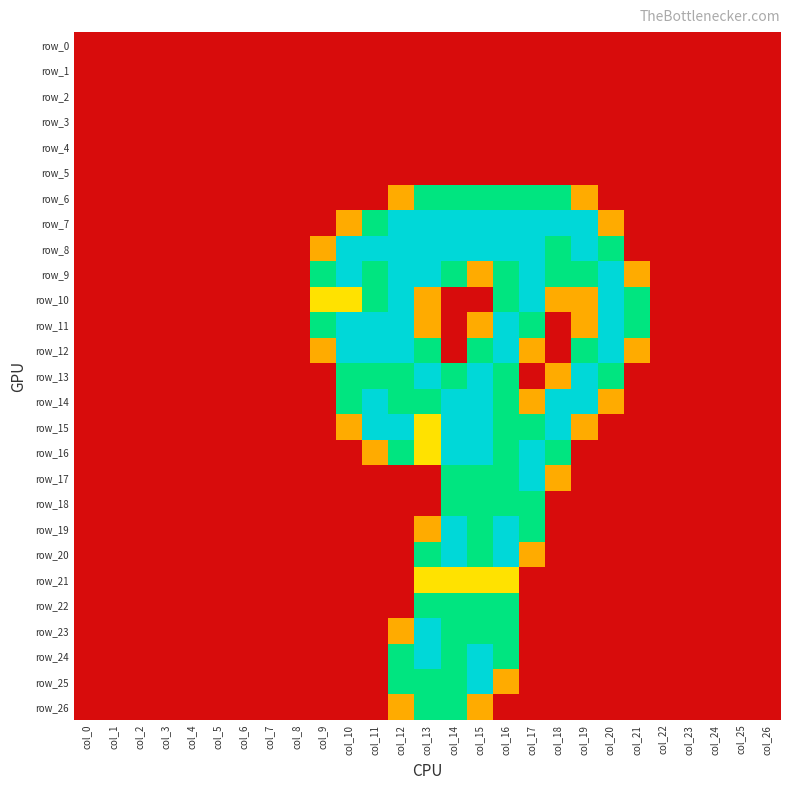

What is the difference between the second highest and minimum values in the row_21 series?

1.0